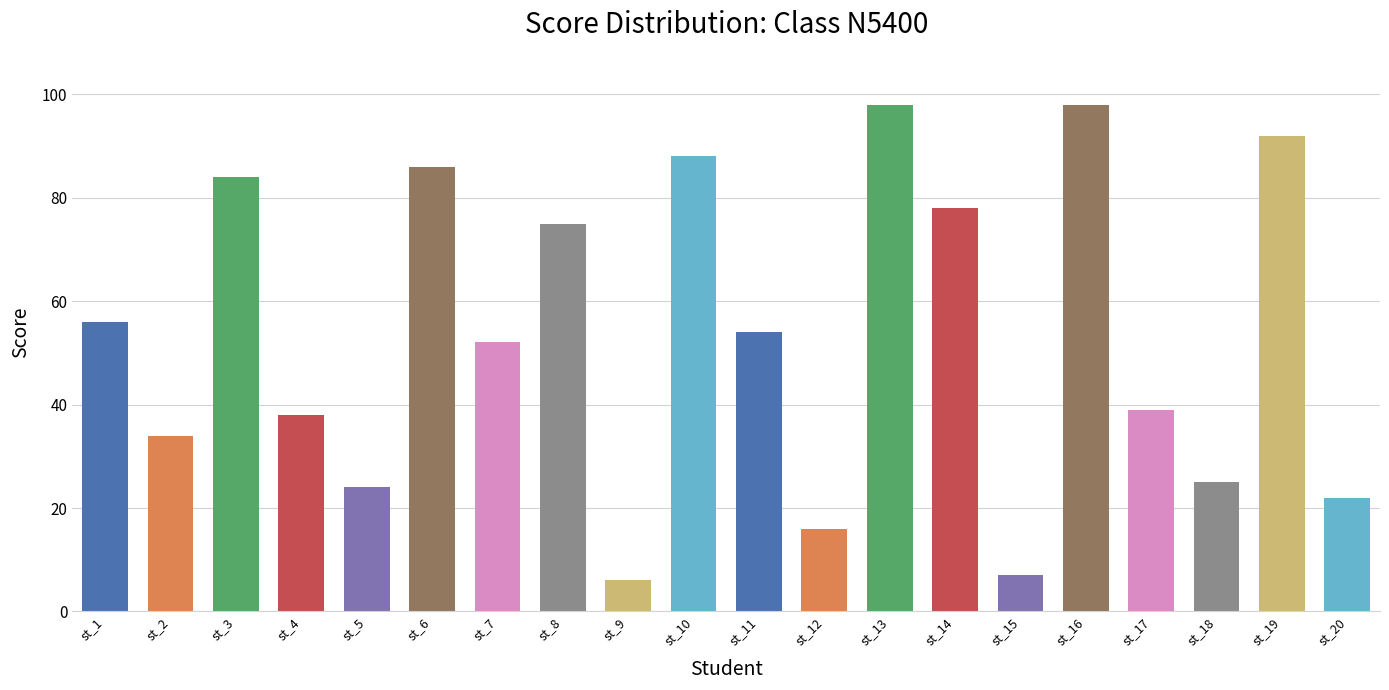

Read the value at st_14, to the nearest 10.

80